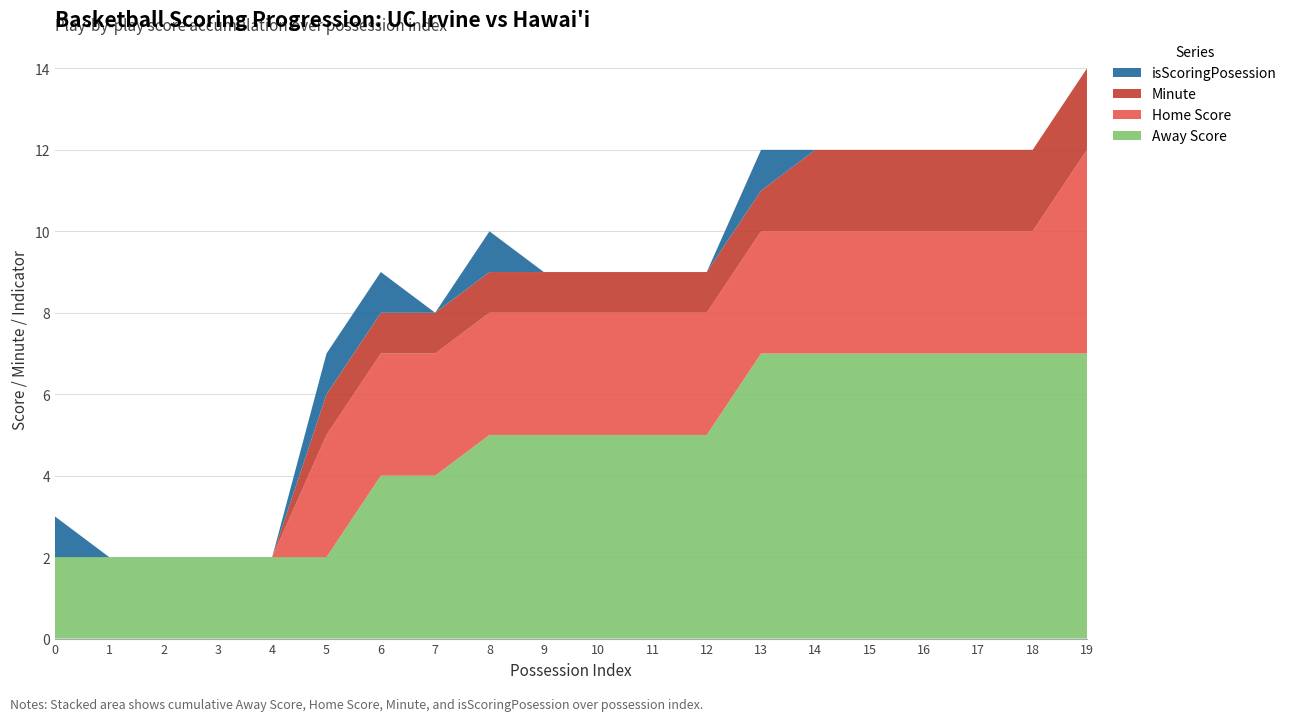

Reading left to right, what are all the values shown in this chart?

Away Score: 0=2	1=2	2=2	3=2	4=2	5=2	6=4	7=4	8=5	9=5	10=5	11=5	12=5	13=7	14=7	15=7	16=7	17=7	18=7	19=7
Home Score: 0=0	1=0	2=0	3=0	4=0	5=3	6=3	7=3	8=3	9=3	10=3	11=3	12=3	13=3	14=3	15=3	16=3	17=3	18=3	19=5
Minute: 0=0	1=0	2=0	3=0	4=0	5=1	6=1	7=1	8=1	9=1	10=1	11=1	12=1	13=1	14=2	15=2	16=2	17=2	18=2	19=2
isScoringPosession: 0=1	1=0	2=0	3=0	4=0	5=1	6=1	7=0	8=1	9=0	10=0	11=0	12=0	13=1	14=0	15=0	16=0	17=0	18=0	19=0